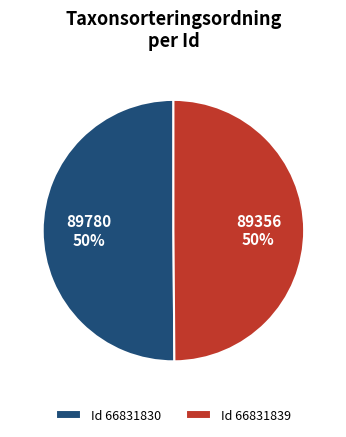

How many slices are in this pie chart?

2